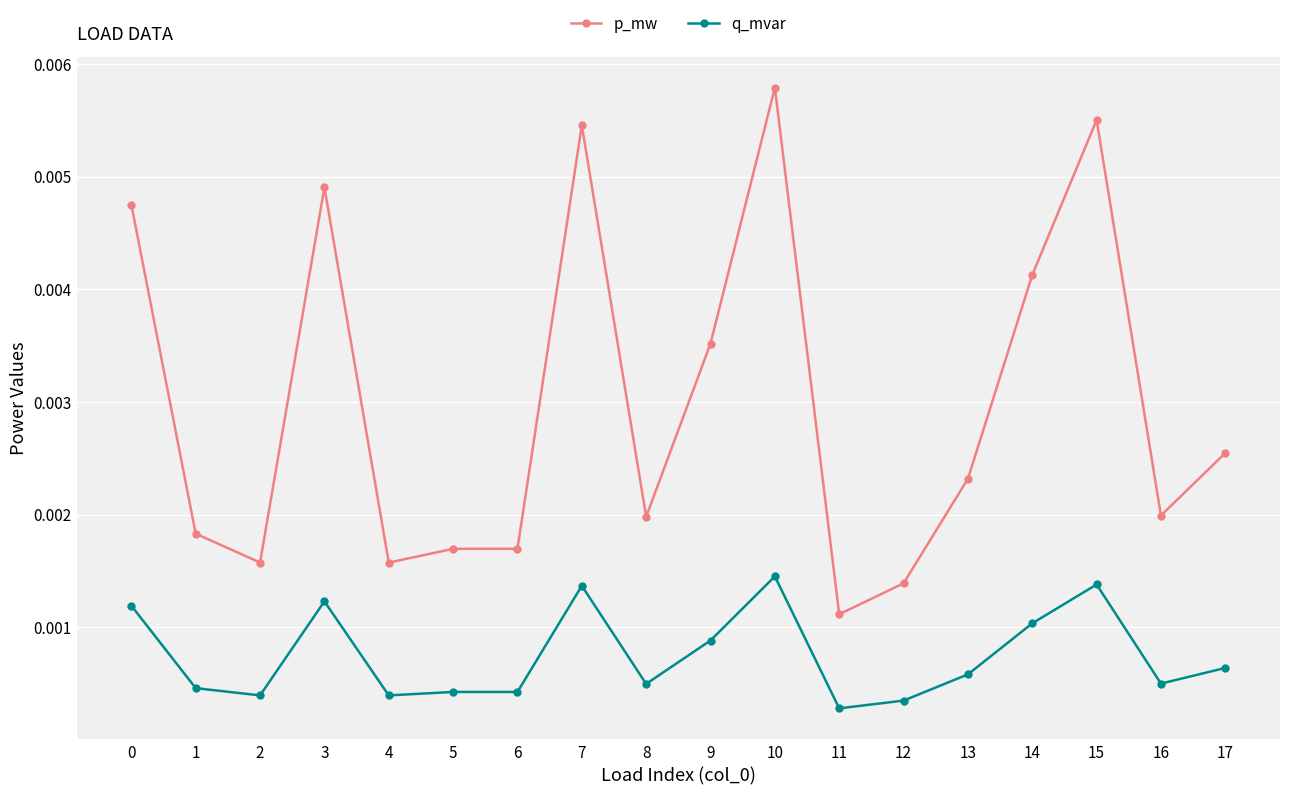

How many q_mvar values are between 0 and 1?

18